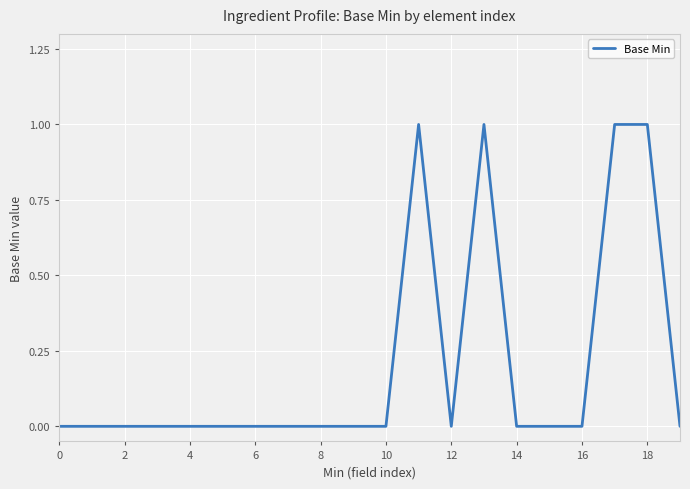

Is this an area chart (filled region under the line)?

No